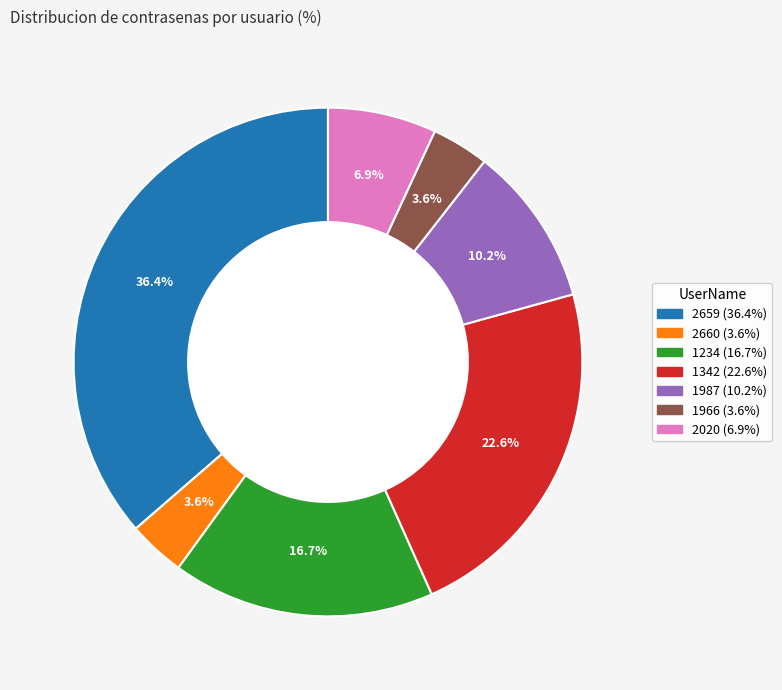

Approximately how many times larger is the value at 2660 compared to 1234?

0.2